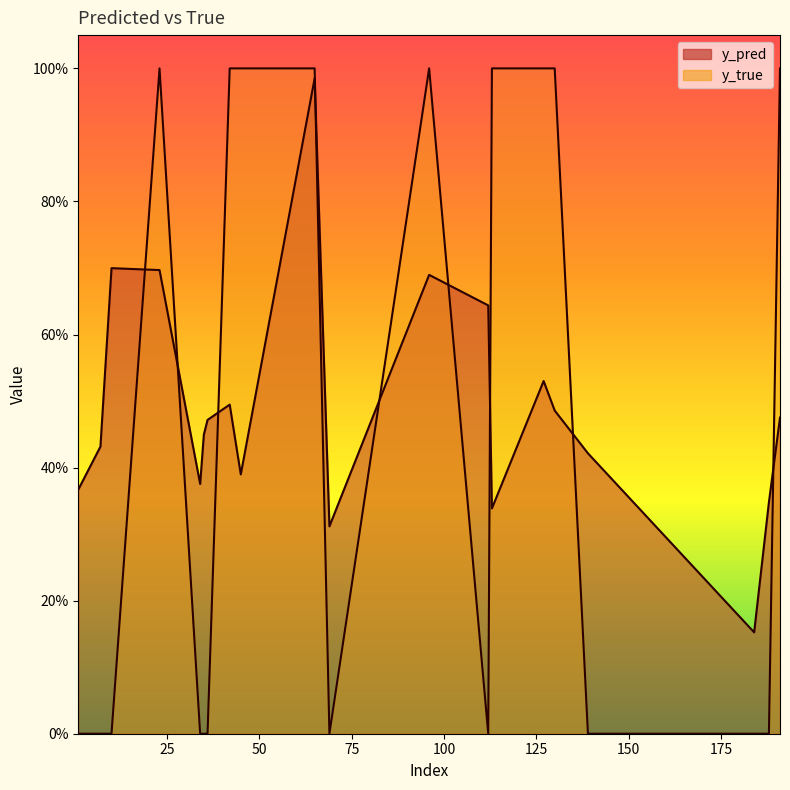

True or false: y_pred has a value of 0.9 at 10.

False